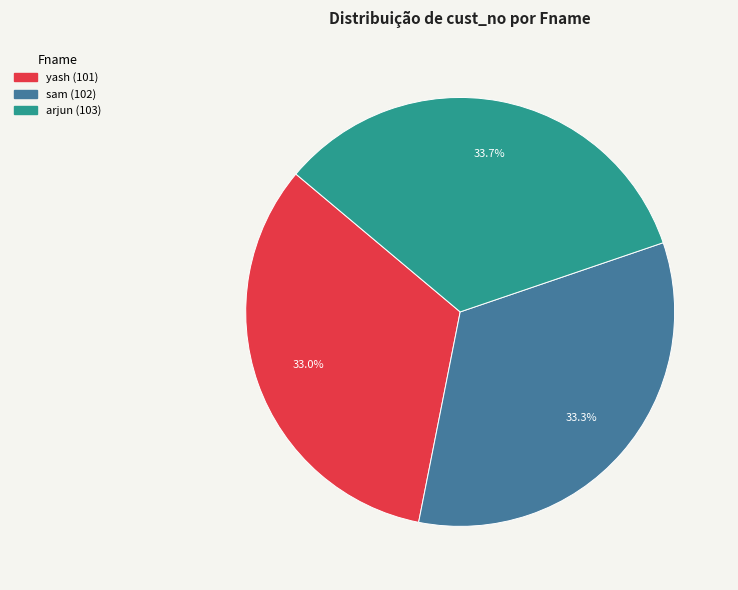

What percentage do sam and yash together represent?

66.3%